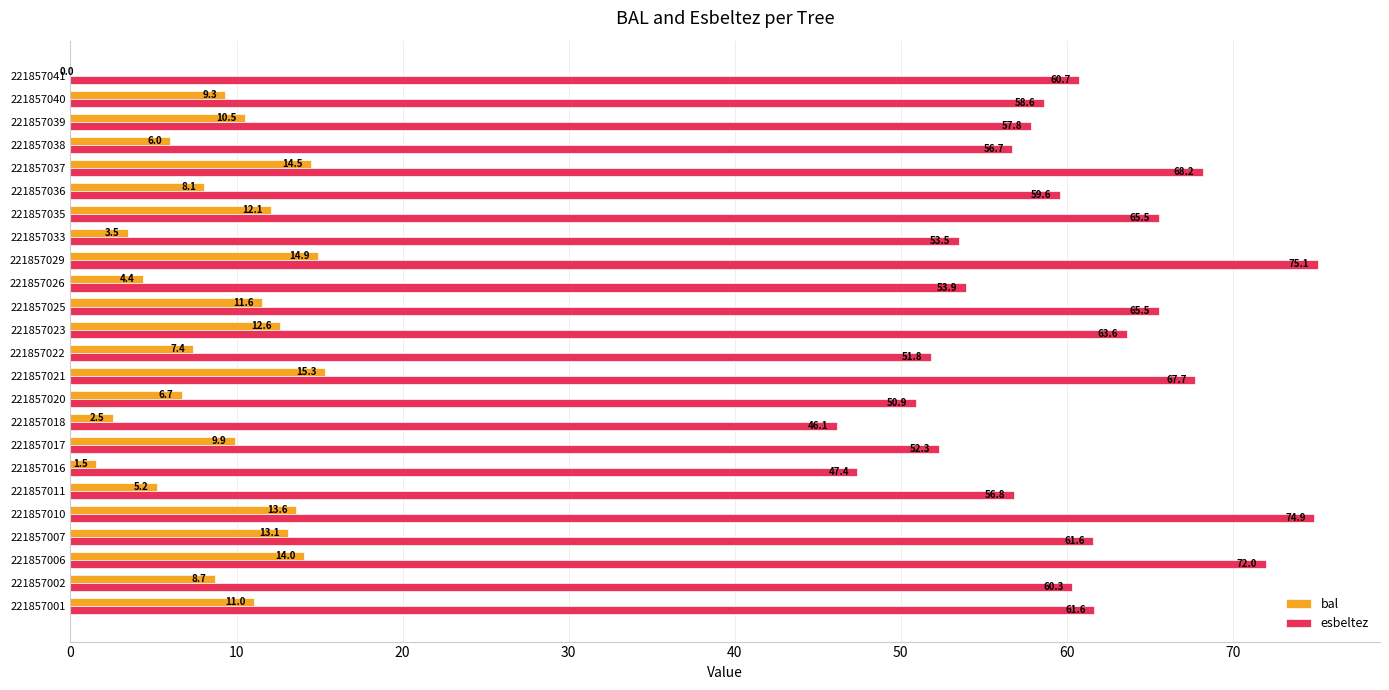

What is the sum of all bal values?

216.4